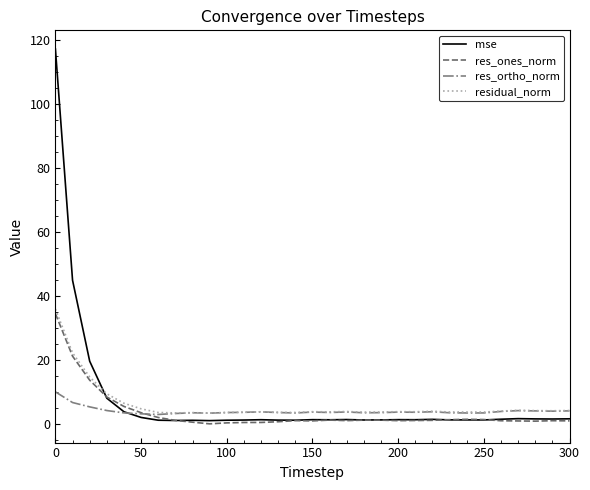

What is the greatest value displayed?

117.2